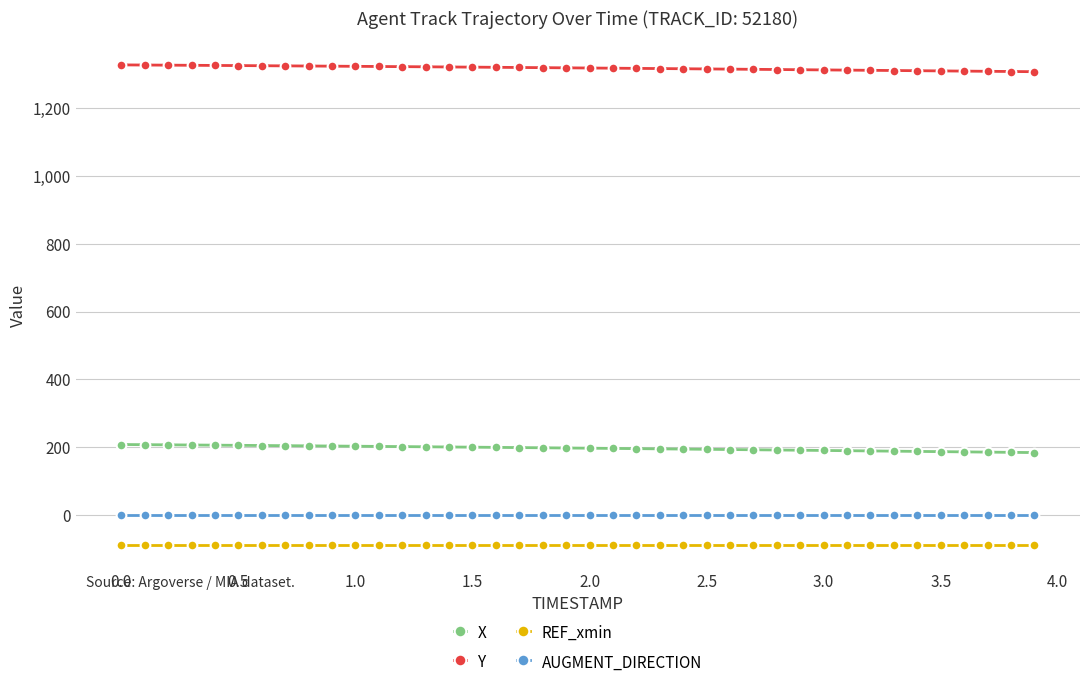

What is the value of the REF_xmin point at the 29th from the left?

-86.1